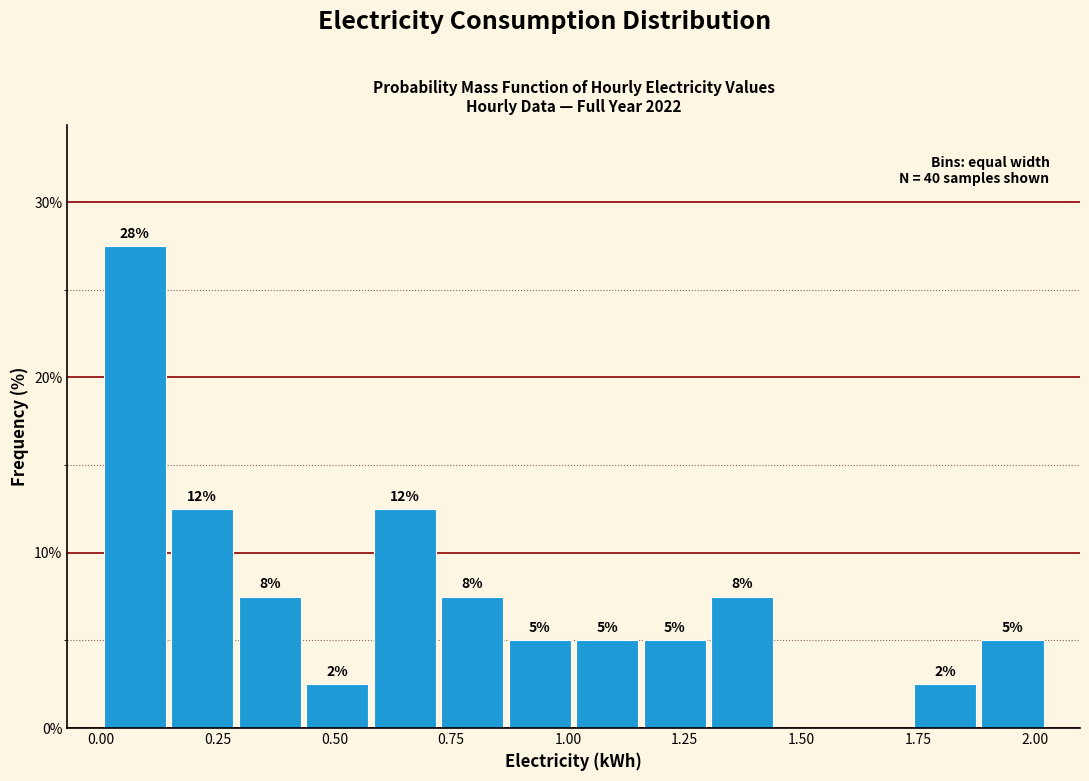

Read against the x-axis, roughly where is the centre of the tallest bar?

0.05